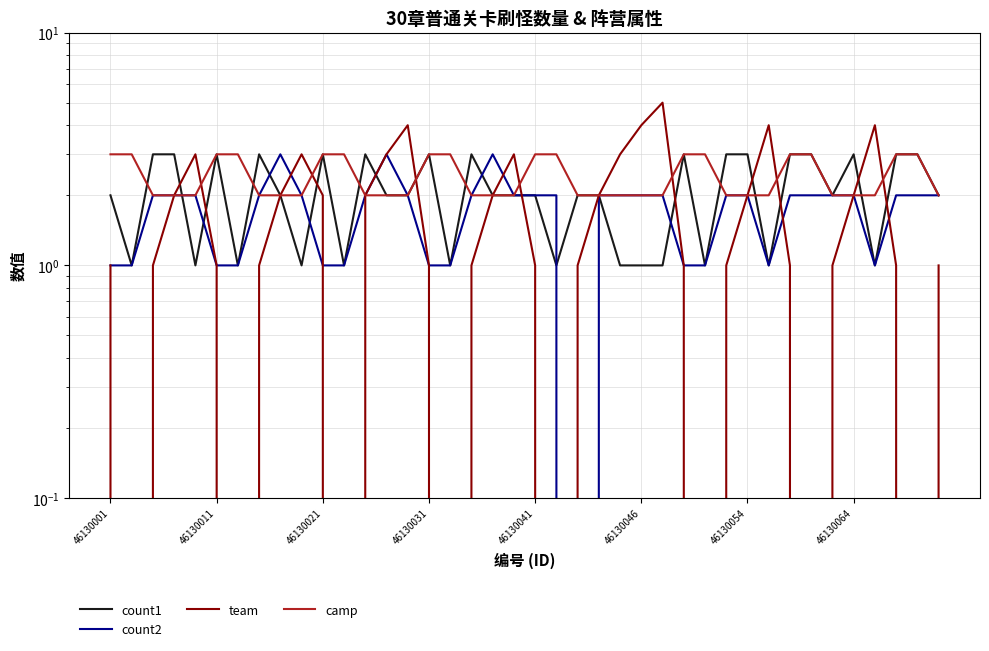

Does the chart have visible grid lines?

Yes